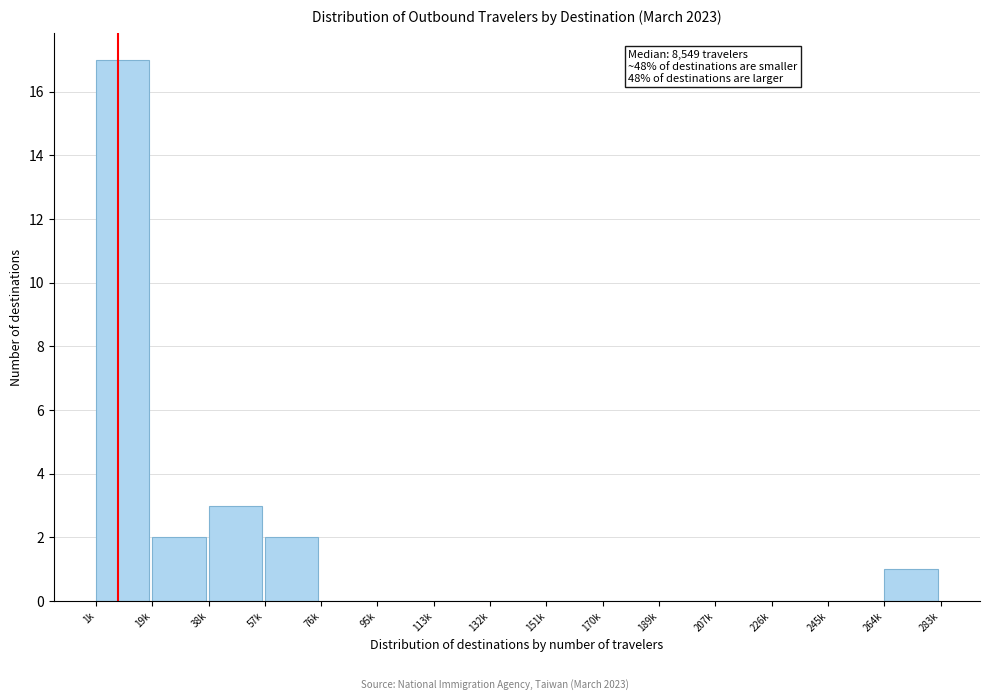

Reading right to left, transcribe all the data shown in this chart.

264k=1	245k=0	226k=0	207k=0	189k=0	170k=0	151k=0	132k=0	113k=0	95k=0	76k=0	57k=2	38k=3	19k=2	1k=17